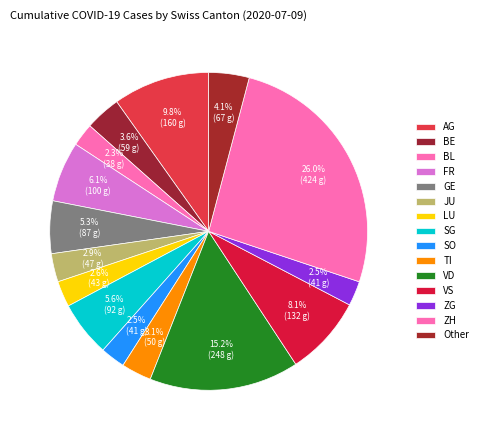

How many slices are in this pie chart?

15